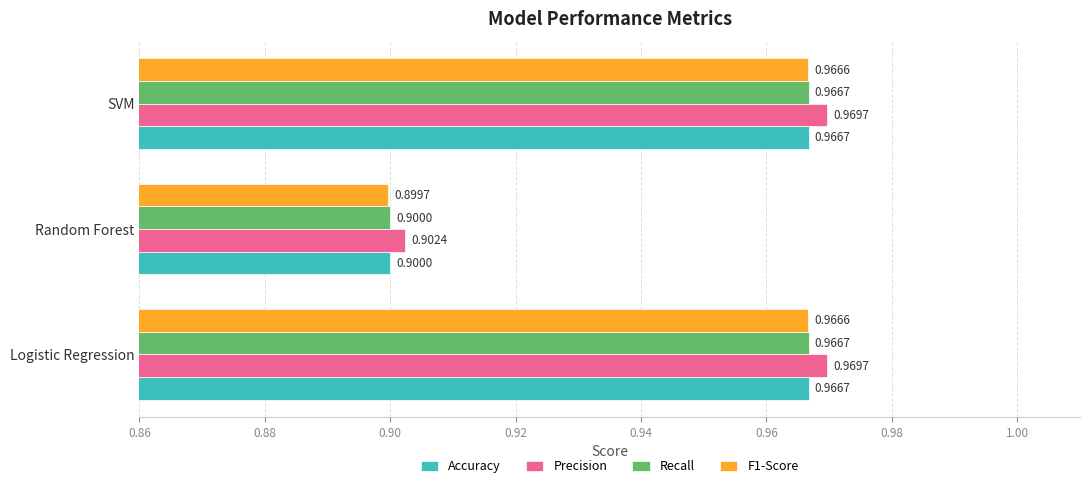

At how many categories does at least one series exceed 0?

3